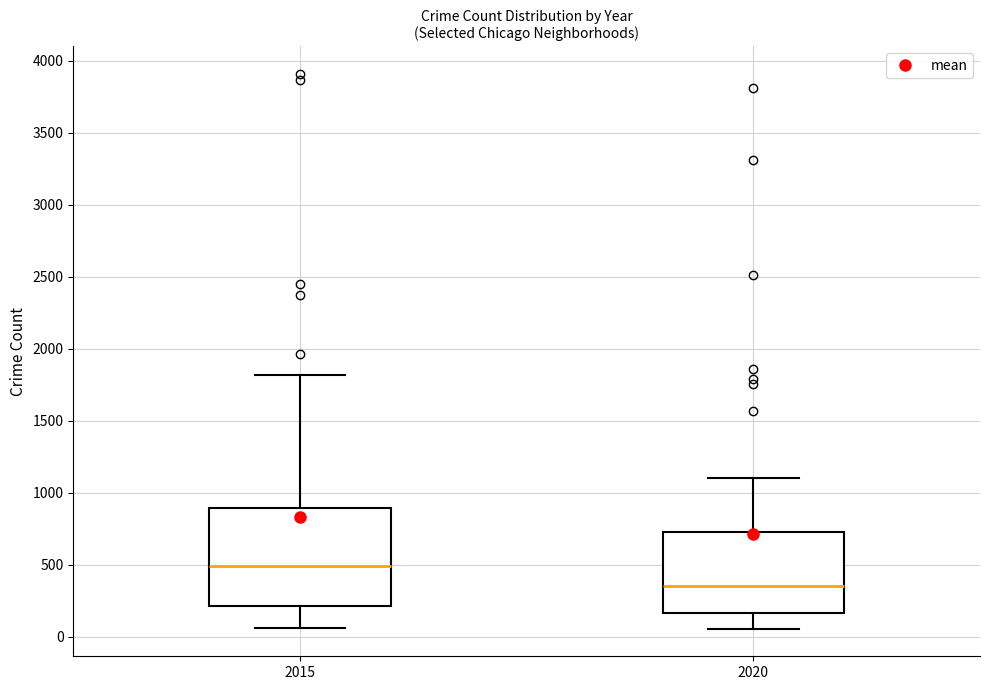

Reading left to right, read every box against the y-axis: the position of its median line, the range the box covers, and the ends of its whiskers. The values are not printed on the chart, so give them approximately, as read against the axis.

2015: median 500, box 200 to 900, whiskers 50 to 1800
2020: median 350, box 150 to 750, whiskers 50 to 1100